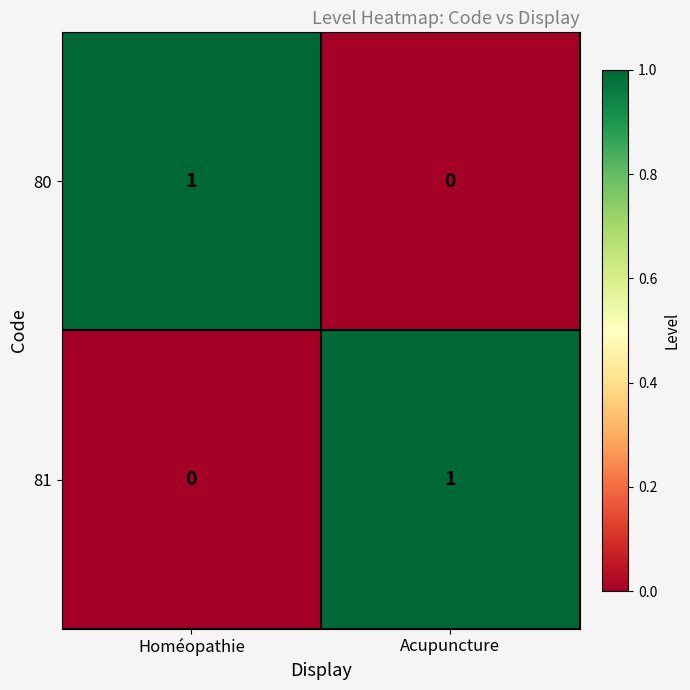

The 81 series shows 1 at Acupuncture. True or false?

True